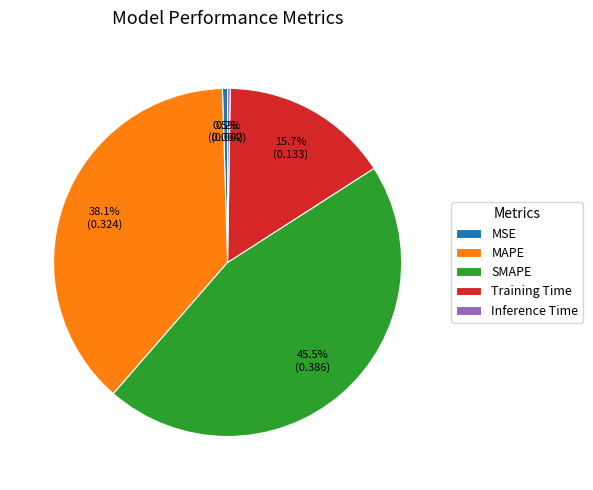

Which has a higher value, MSE or SMAPE?

SMAPE